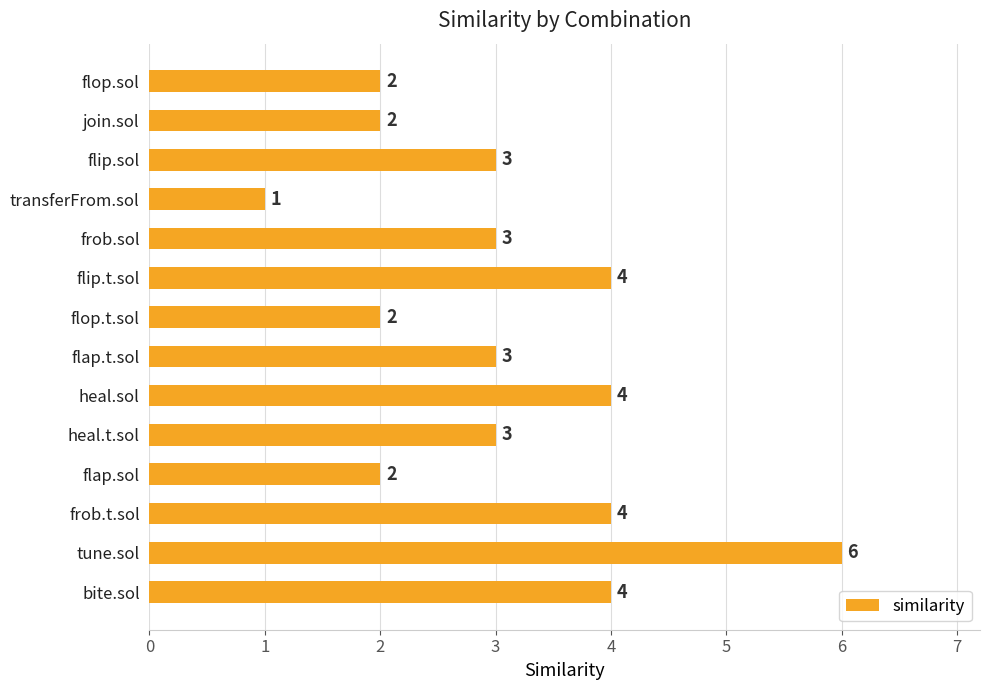

Count the number of data series in this chart.

1